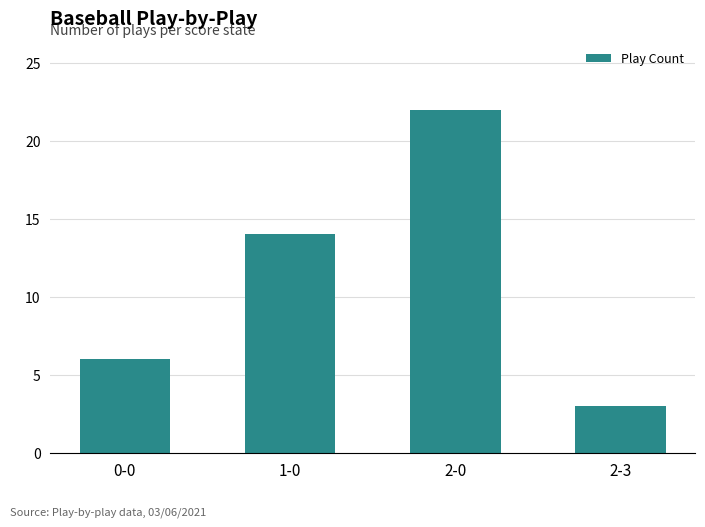

What is the average value?

11